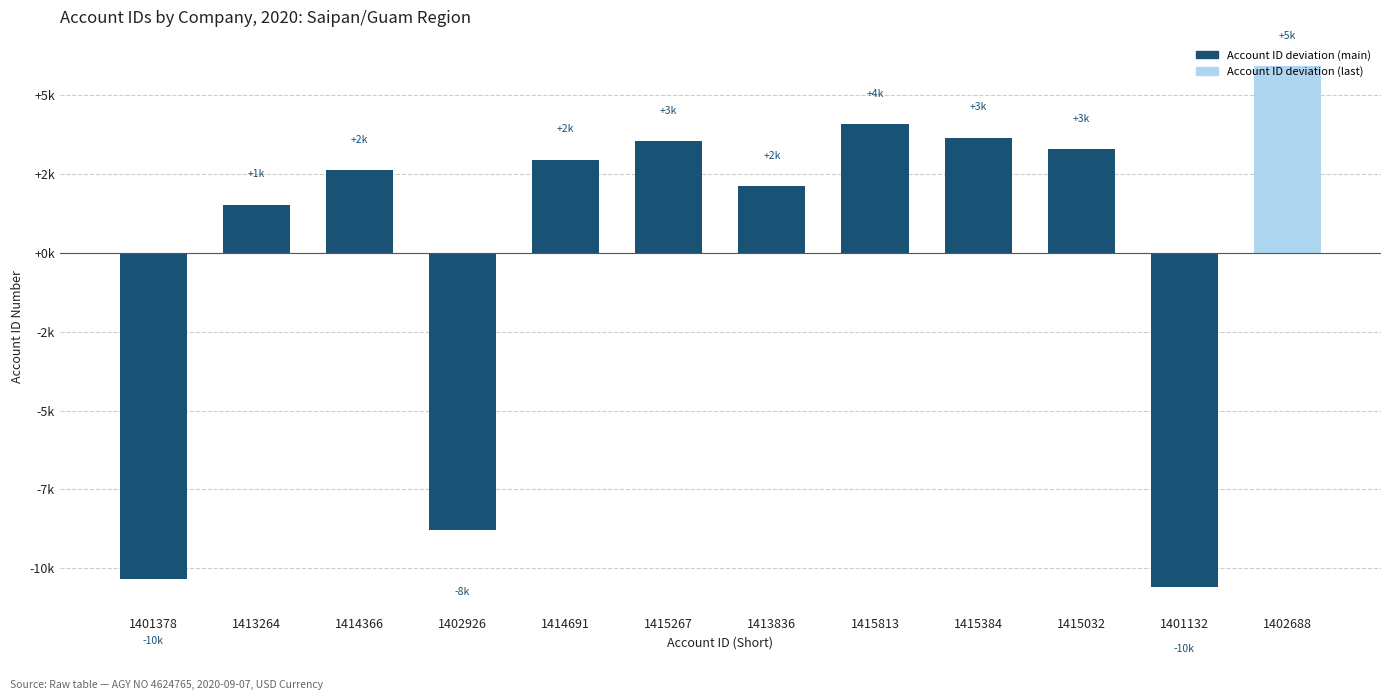

What is the label of the 2nd bar from the right?

1401132